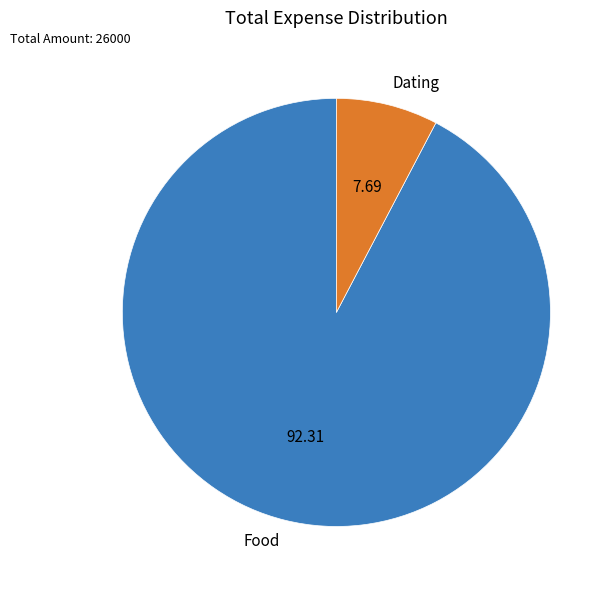

Which category has the smallest portion of the pie?

Dating